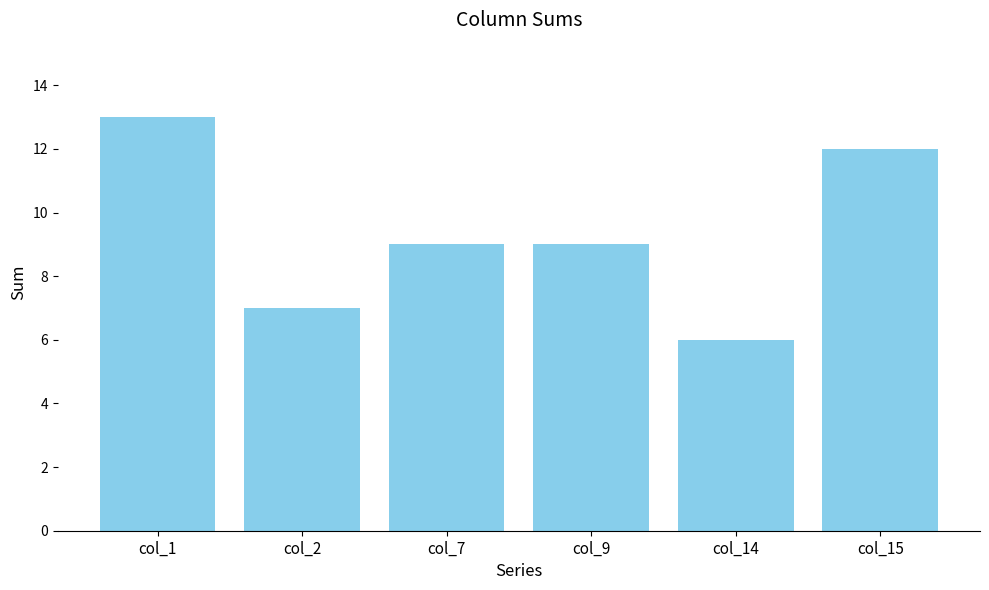

What is the difference between the maximum and minimum values?

7